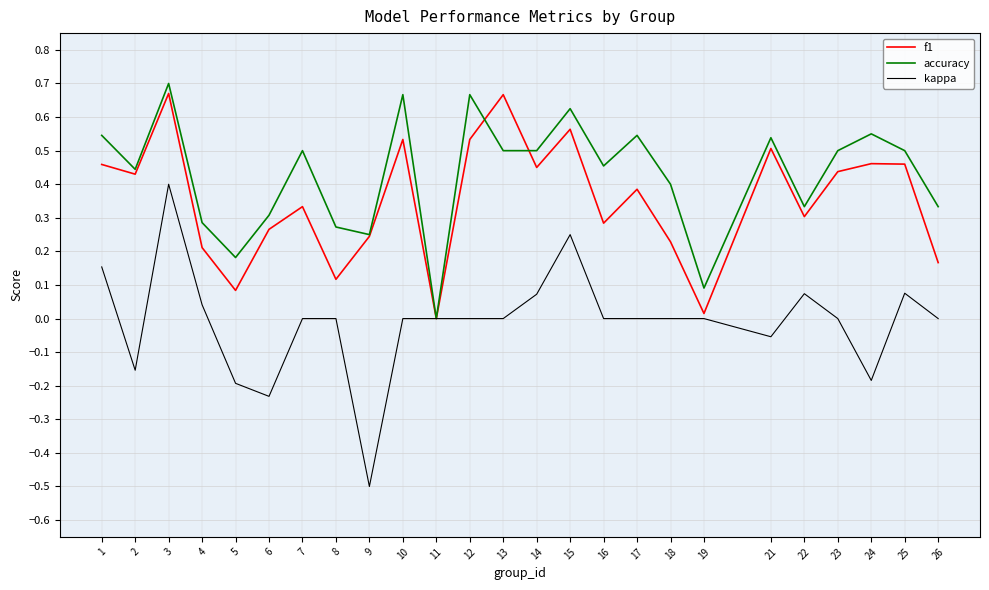

Where does the kappa series first go above 0?

1